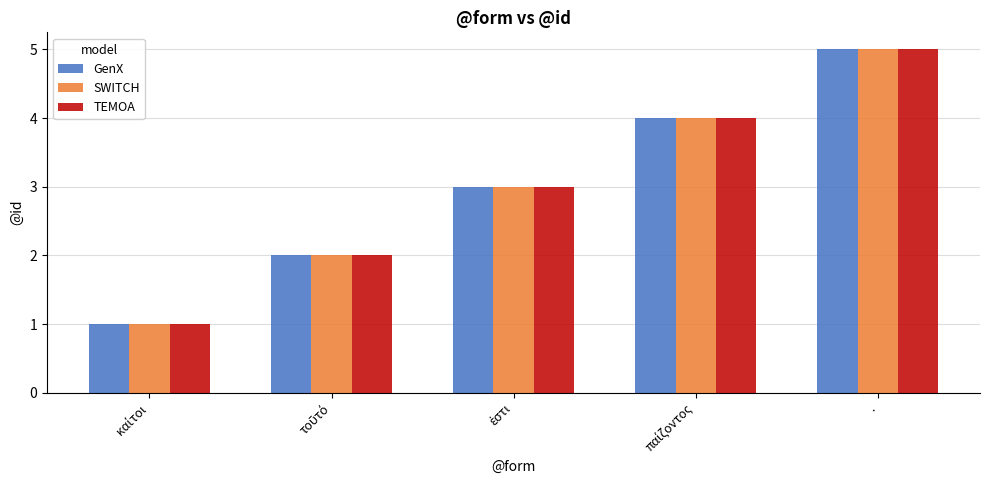

What is the average value of the SWITCH series?

3